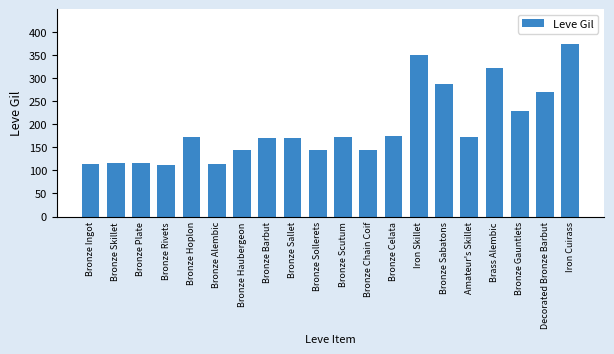

Where is the data nearest to the value 243?

Bronze Gauntlets